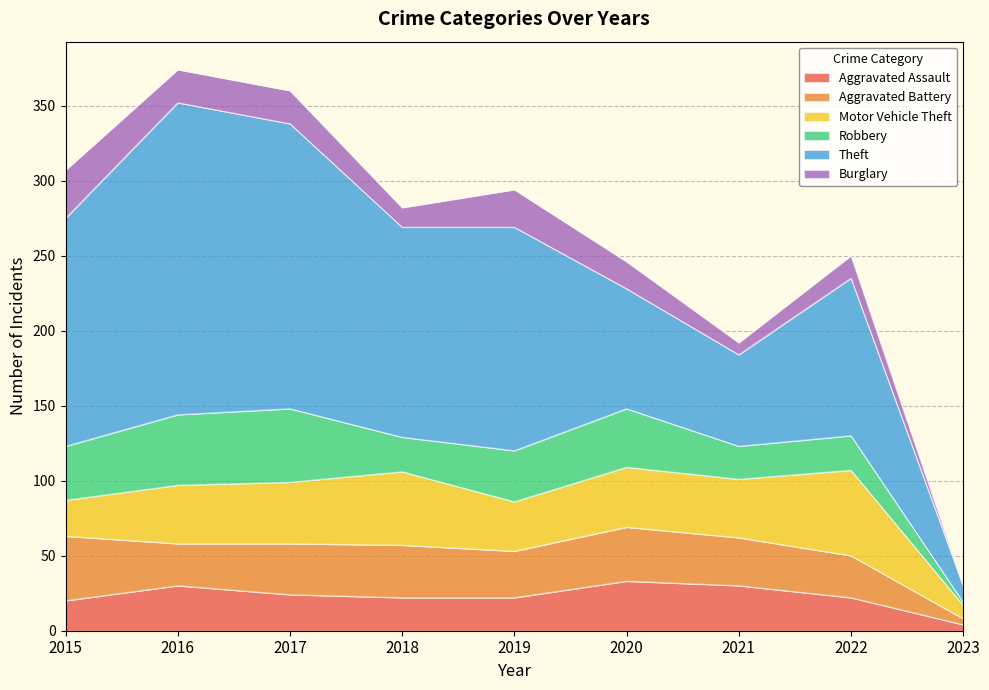

Between 2019 and 2023, which series saw the biggest shift?

Theft